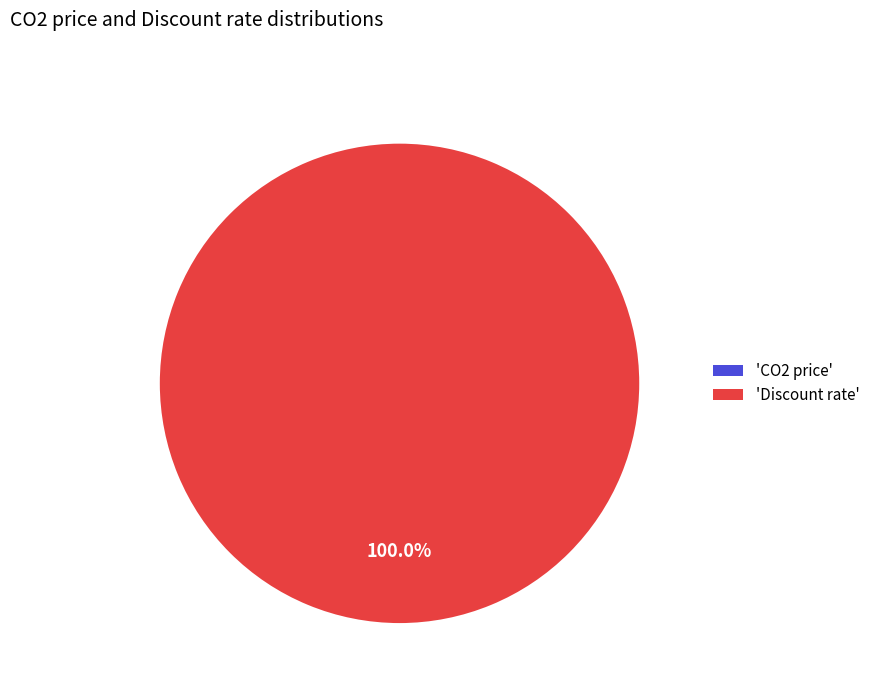

Which slice represents more than half of the pie?

Discount rate